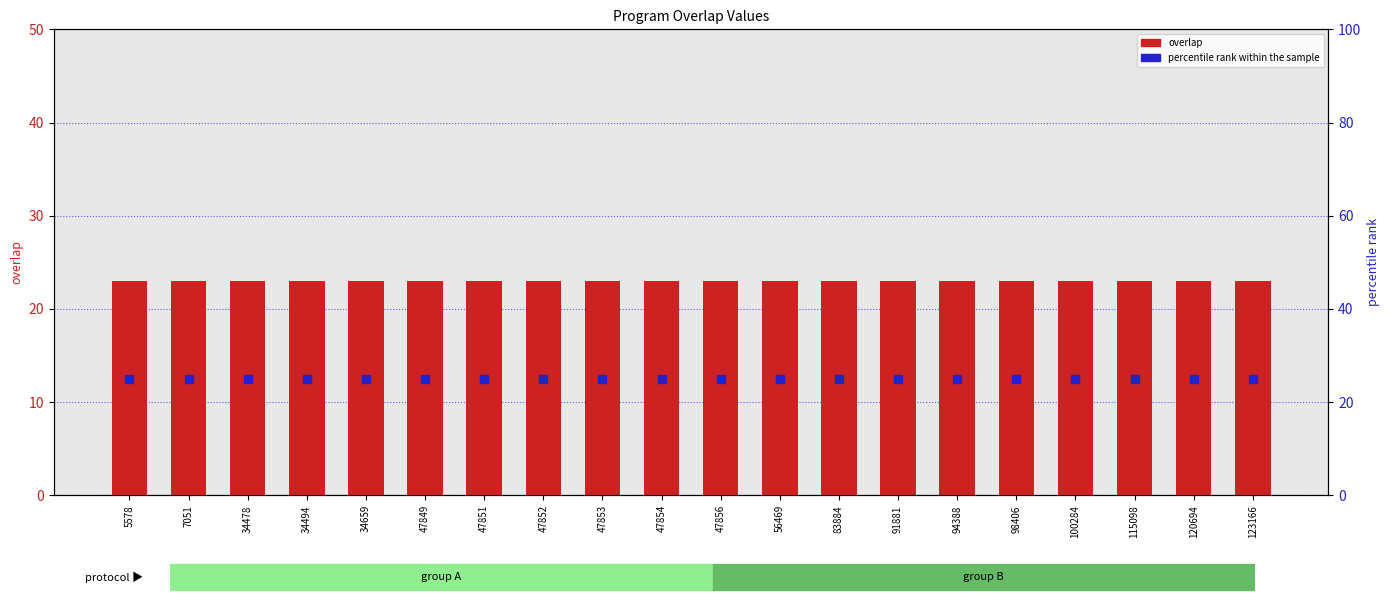

Which series has the largest total across all categories?

percentile rank within the sample